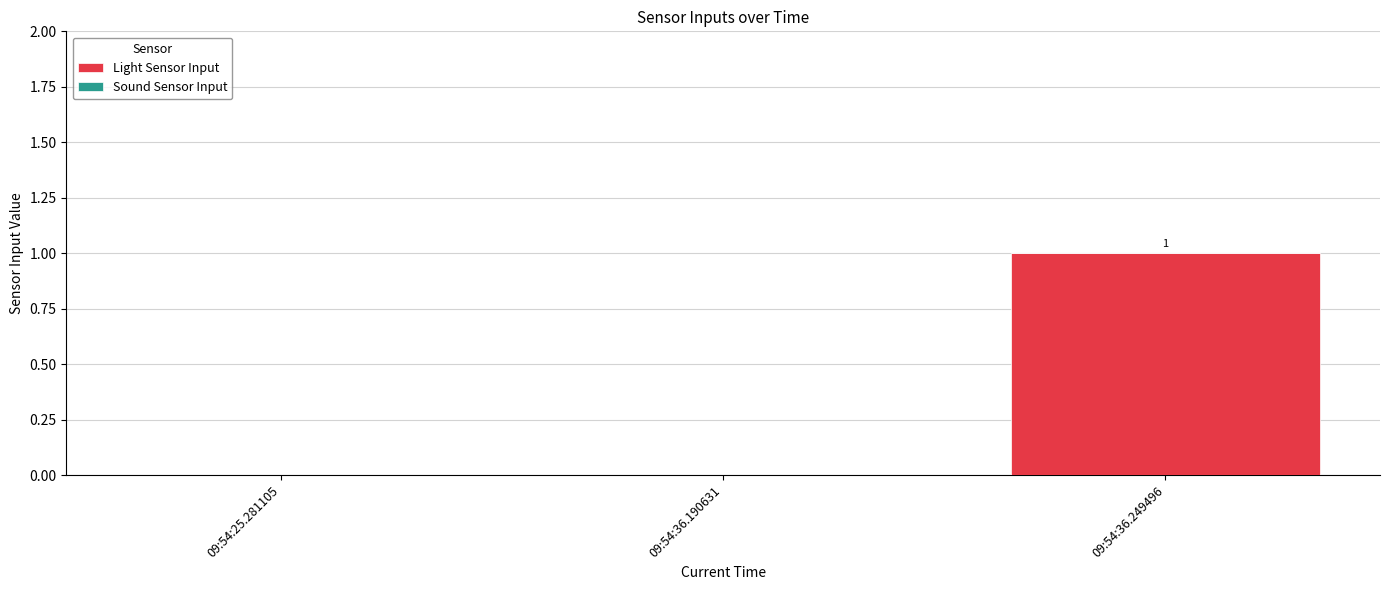

The value at 09:54:36.190631 is 0. True or false?

True